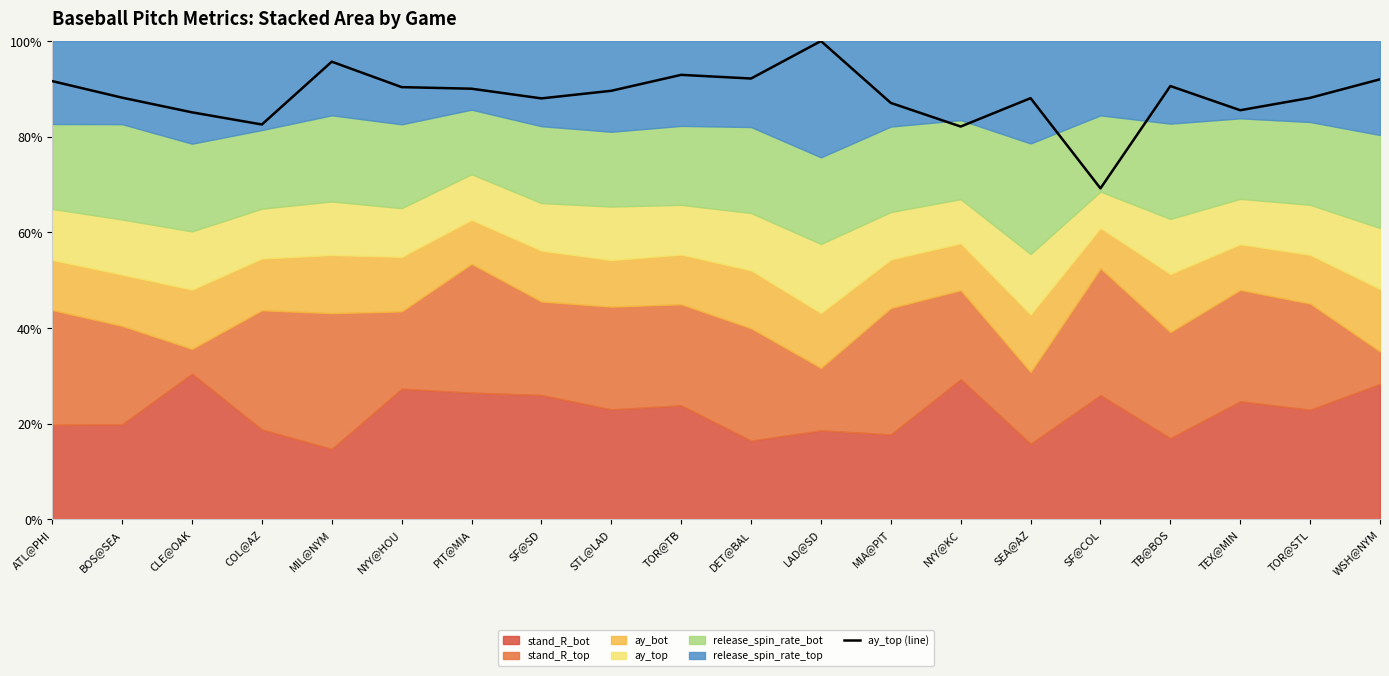

At which label does the data first exceed 89?

ATL@PHI